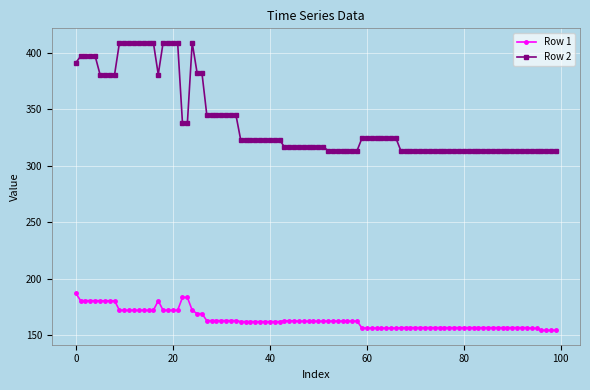

True or false: Row 2 and Row 1 intersect in this chart.

False